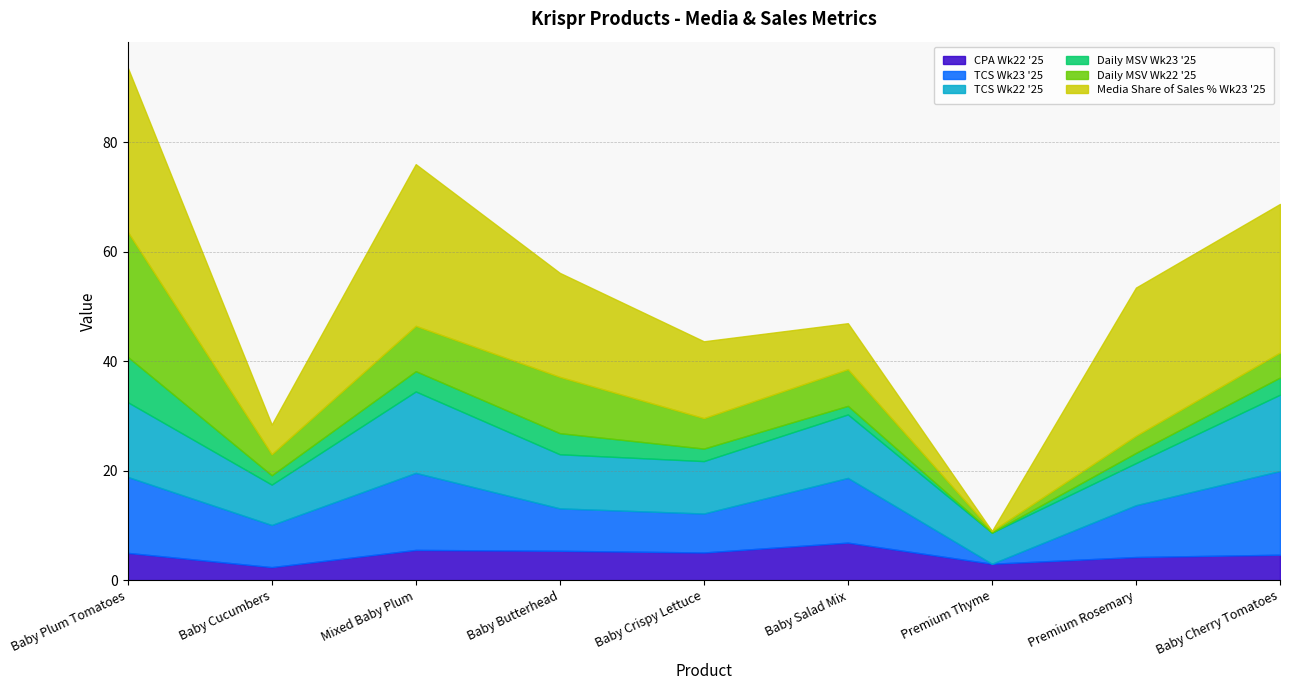

What is the difference between the highest and lowest values at Baby Salad Mix?

10.3